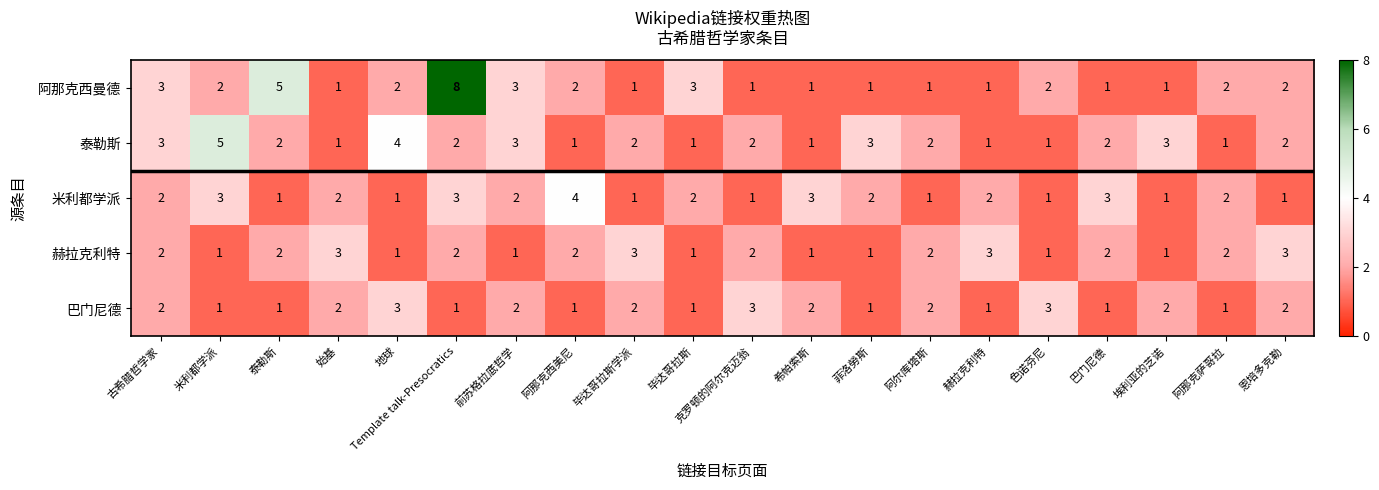

What is the greatest value displayed?

8